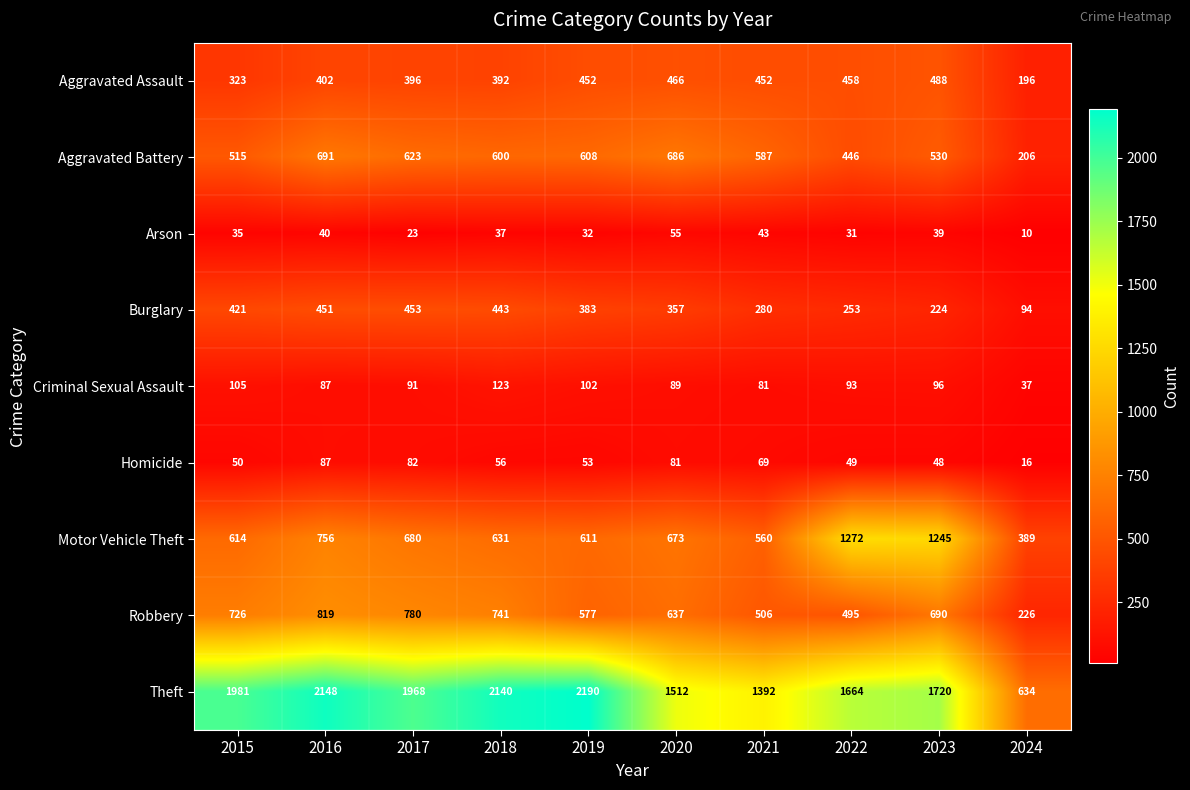

Between 2019 and 2023, which series saw the biggest shift?

Motor Vehicle Theft